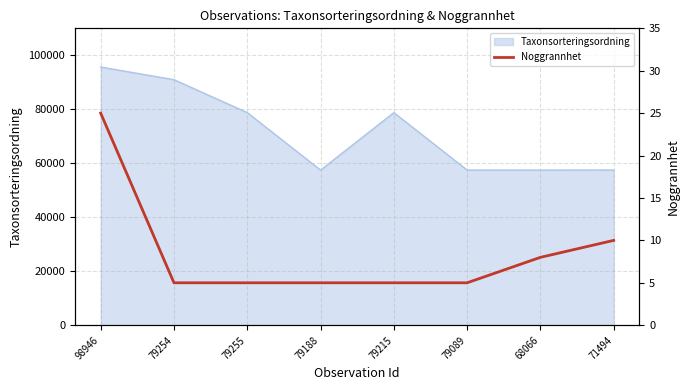

Which has a higher value, 71494 or 79089?

71494